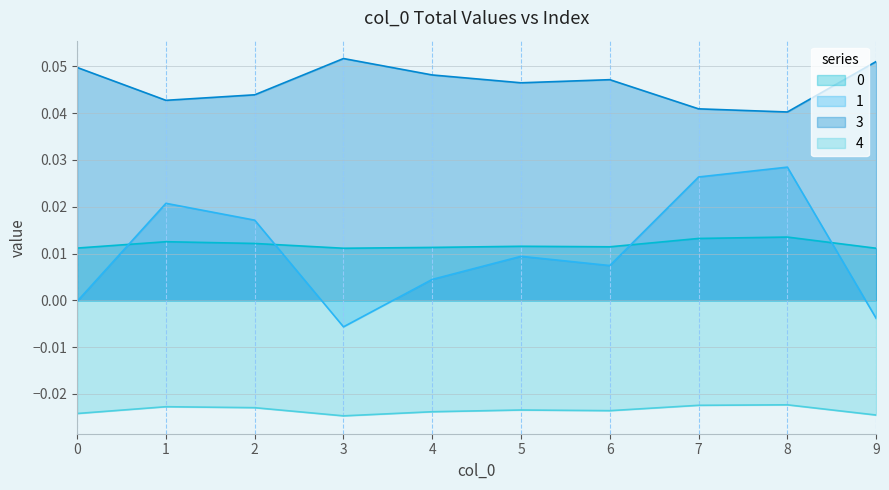

Which series changed the most between 5 and 9?

1